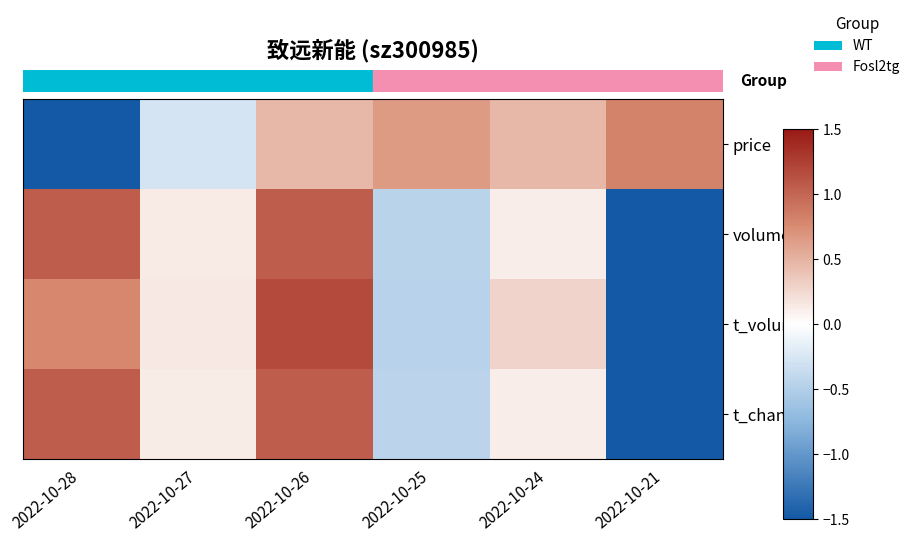

Between 2022-10-24 and 2022-10-26, which is larger?

2022-10-24